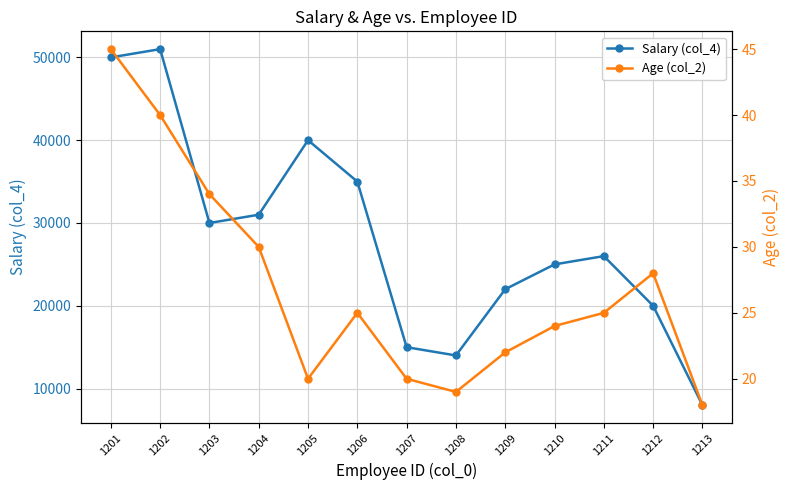

What is the approximate value of Age (col_2) at 1212, to the nearest 5?

30